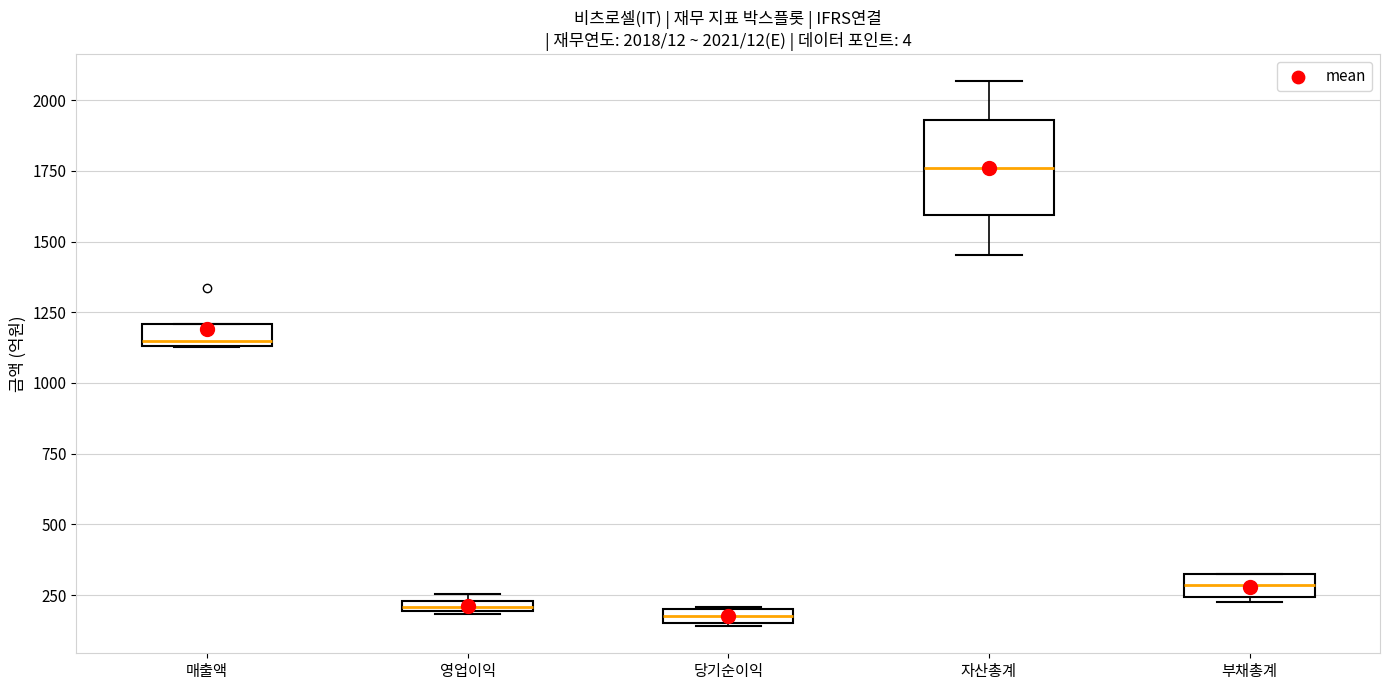

Comparing the boxes themselves (not the whiskers), which one is the tallest?

자산총계